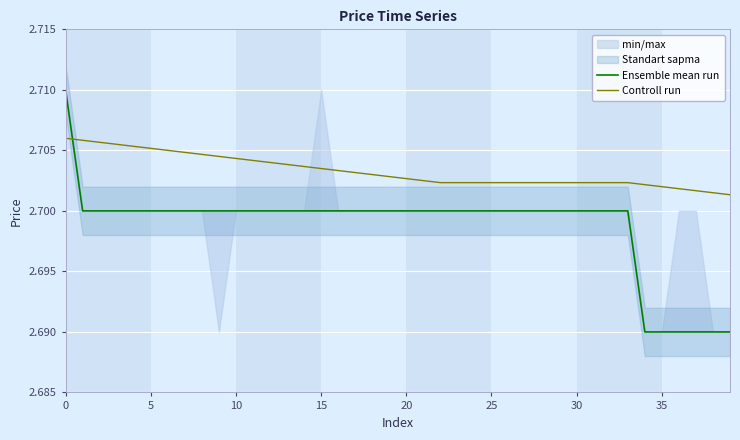

What is the minimum value shown in the chart?

2.7